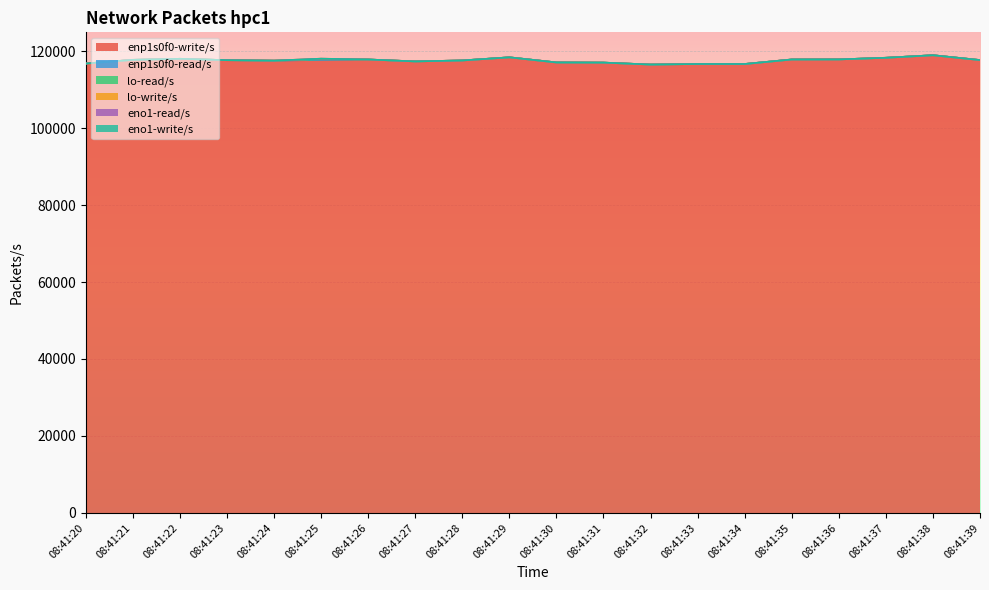

Which label corresponds to the largest value in the chart?

08:41:38